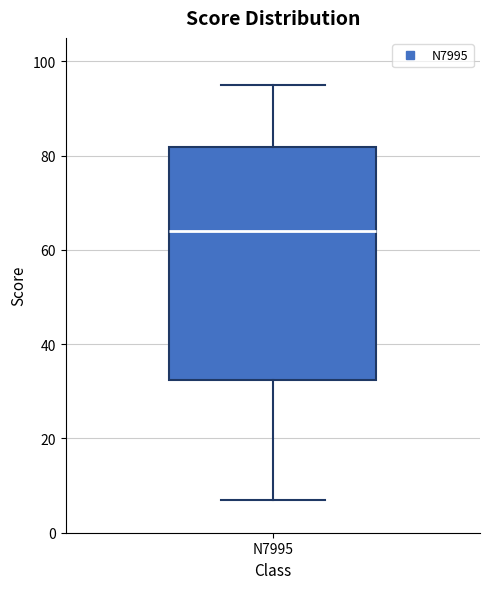

Where does the upper whisker of the box for N7995 end on the y-axis? The values are not printed on the chart, so give them approximately, as read against the axis.

96